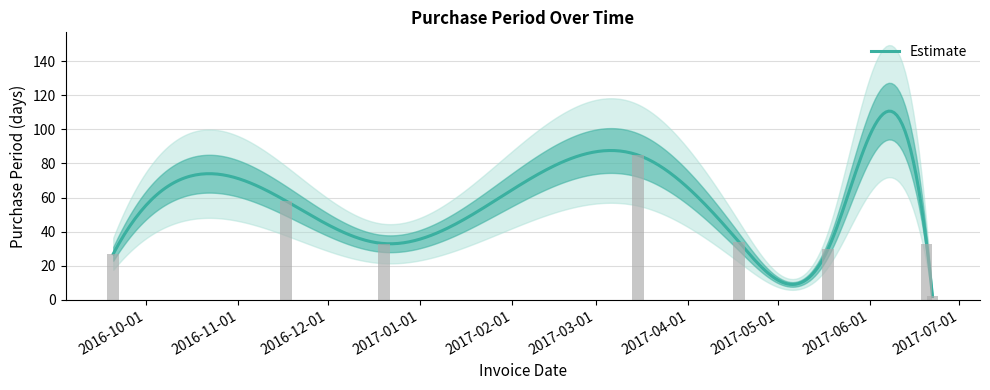

Which category has the lowest value across all series?

2017-06-22